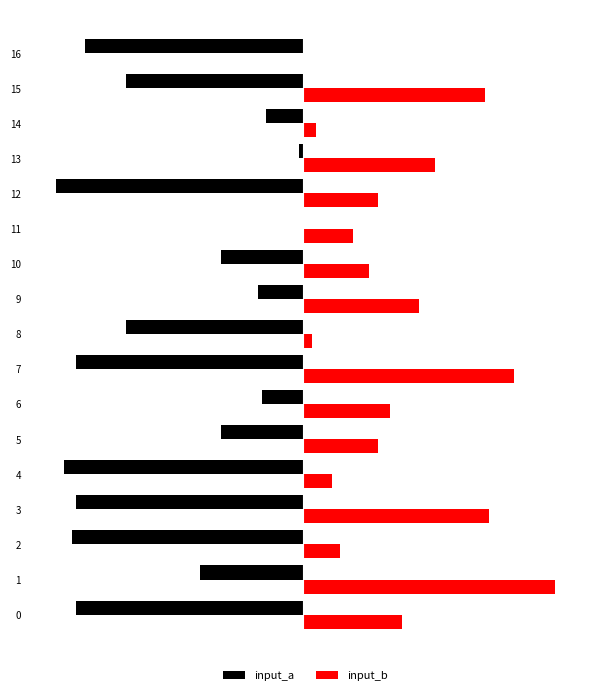

Is it true that input_a equals -1 at 13?

True